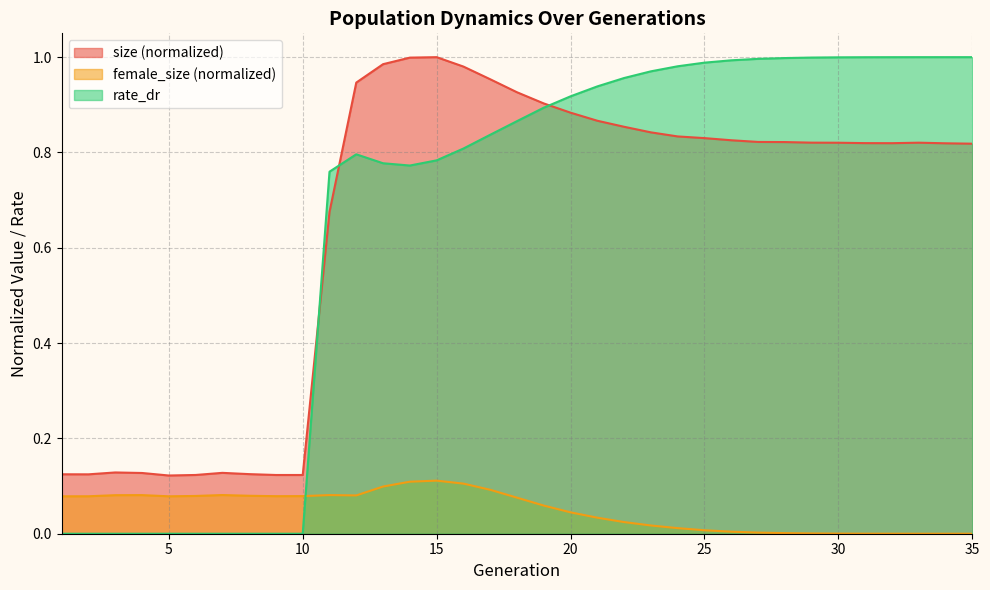

Between 20 and 32, which series saw the biggest shift?

rate_dr